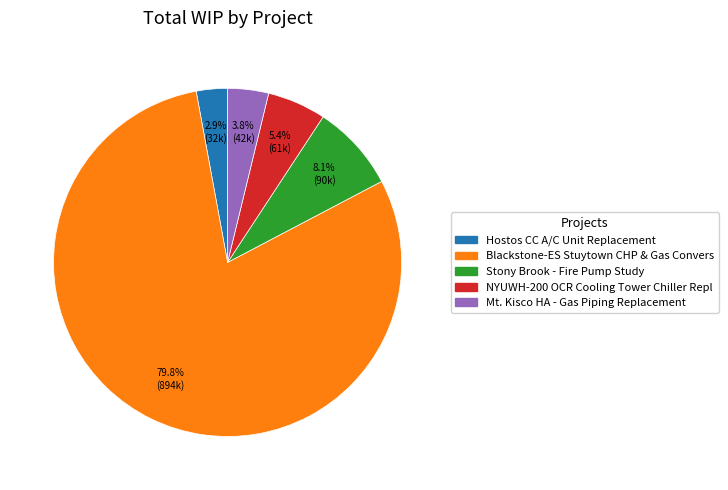

To the nearest percent, what is the difference between the Blackstone-ES Stuytown CHP & Gas Convers and Hostos CC A/C Unit Replacement slice percentages?

77%